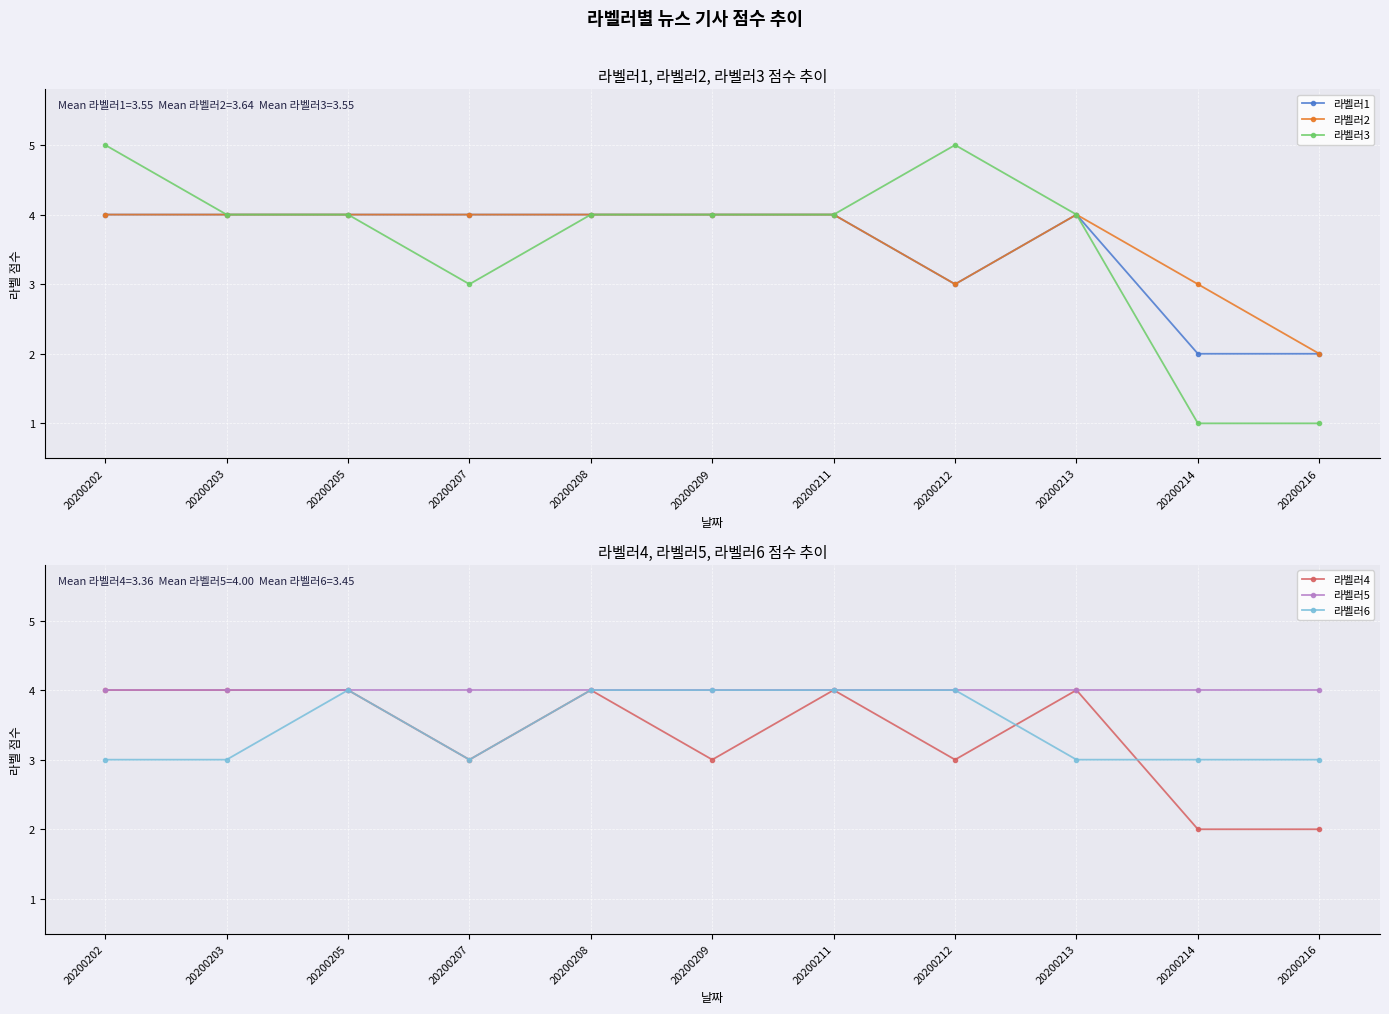

True or false: 라벨러6 has a value of 2 at 20200214.

False